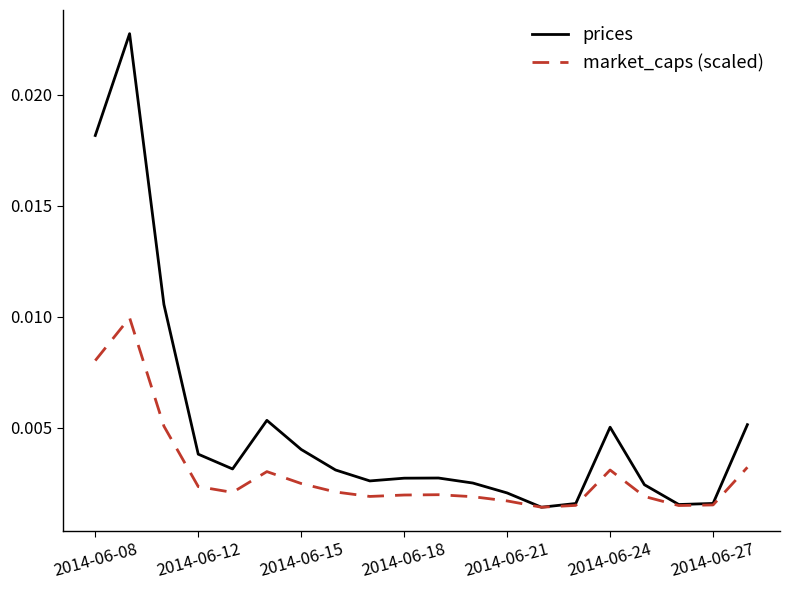

True or false: prices has more than 2 points higher than both neighbors.

True